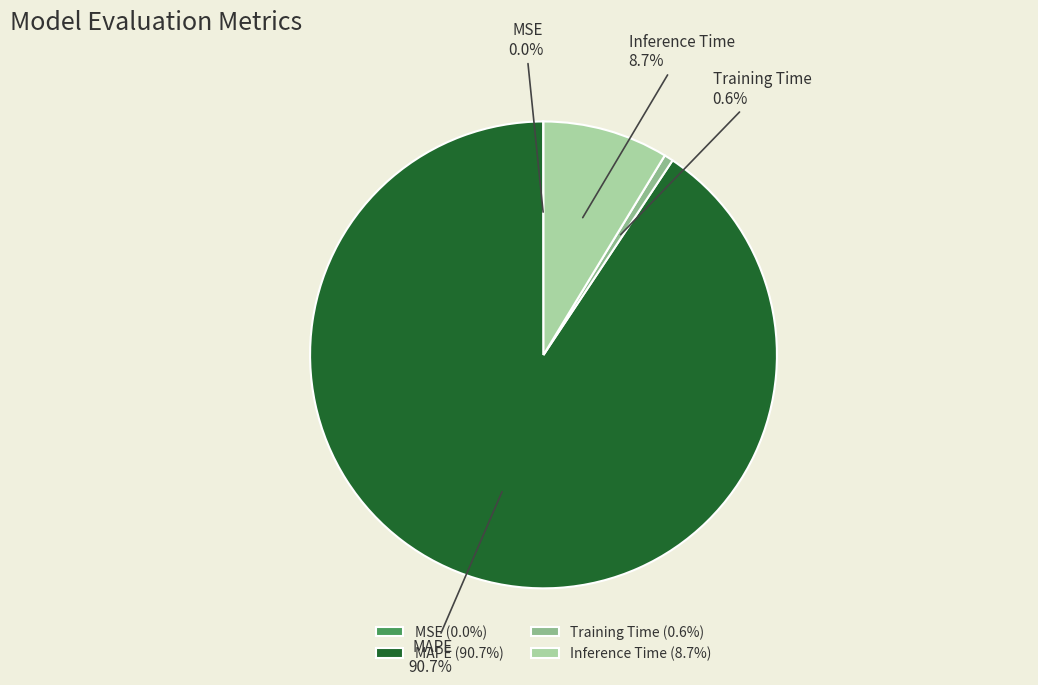

Is there a majority slice in this chart?

Yes